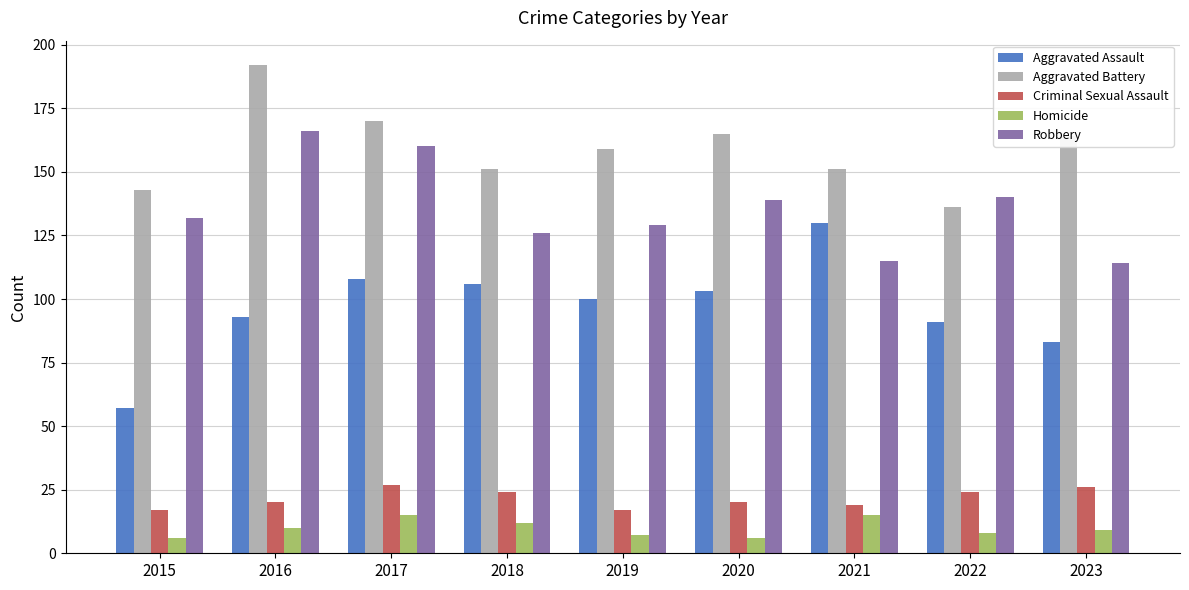

At which category does the chart reach its peak across all series?

2016